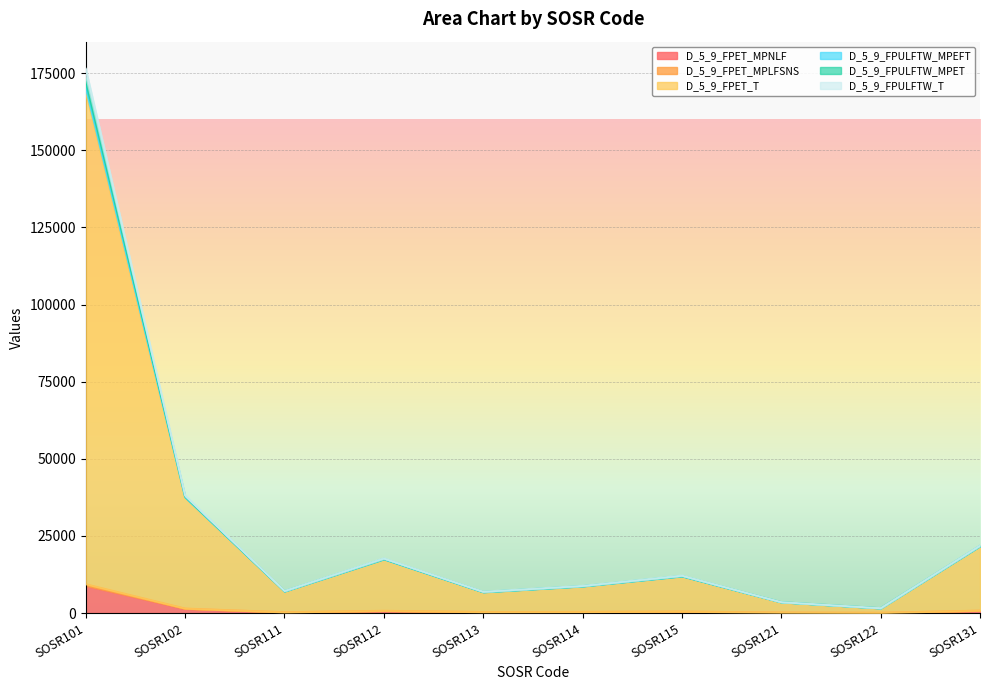

The value of D_5_9_FPULFTW_MPET at SOSR115 is 2754. True or false?

False